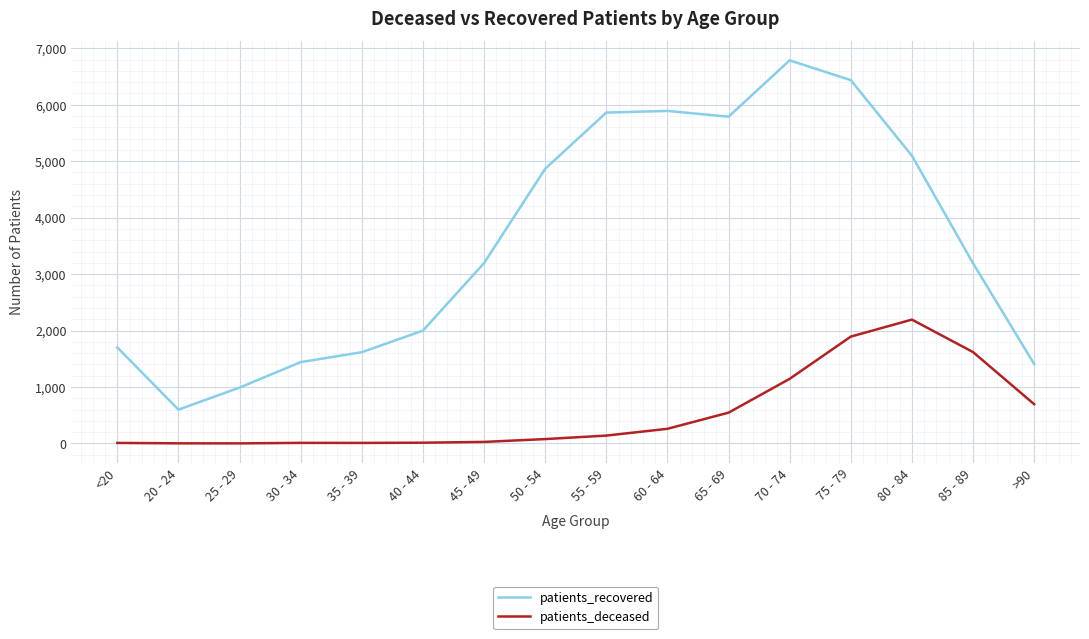

List the series in order of their overall mean, highest first.

patients_recovered, patients_deceased